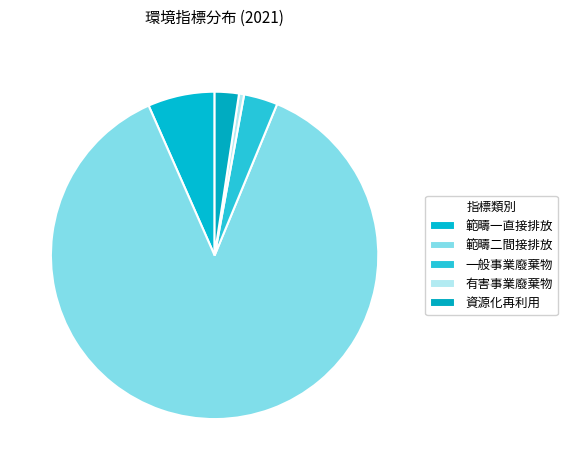

Do 一般事業廢棄物 and 資源化再利用 together represent more than half of the pie?

No